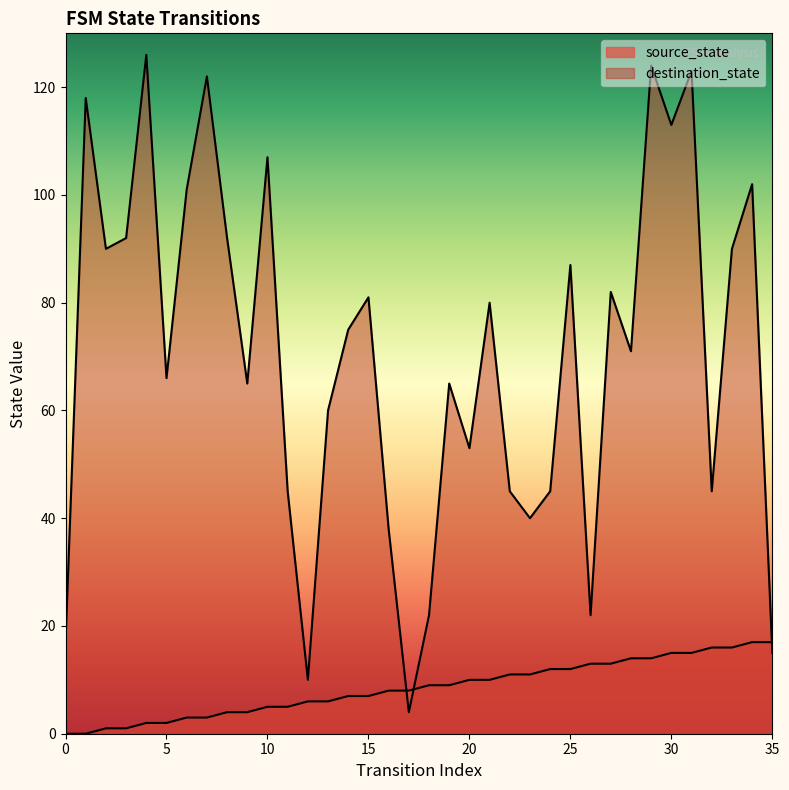

Rank the series by their average value, from highest to lowest.

destination_state, source_state